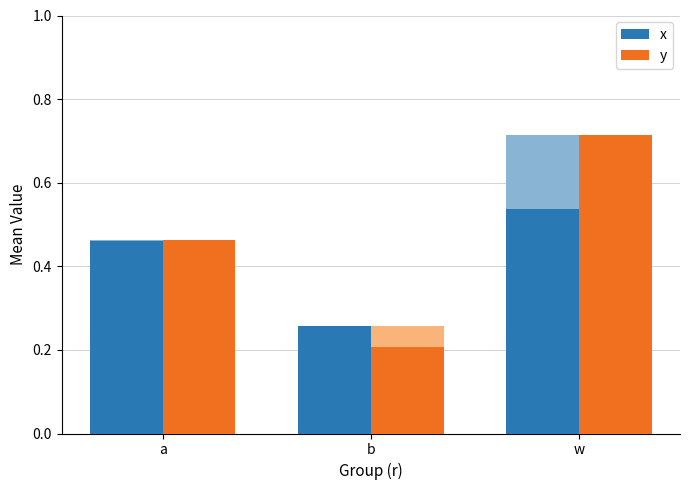

How many x values are between 0 and 1?

3